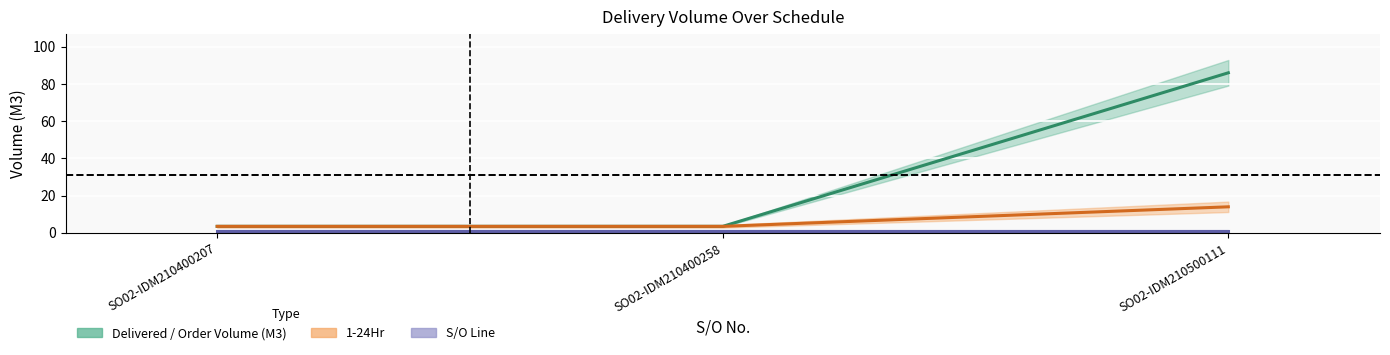

At how many categories does at least one series exceed 45?

1